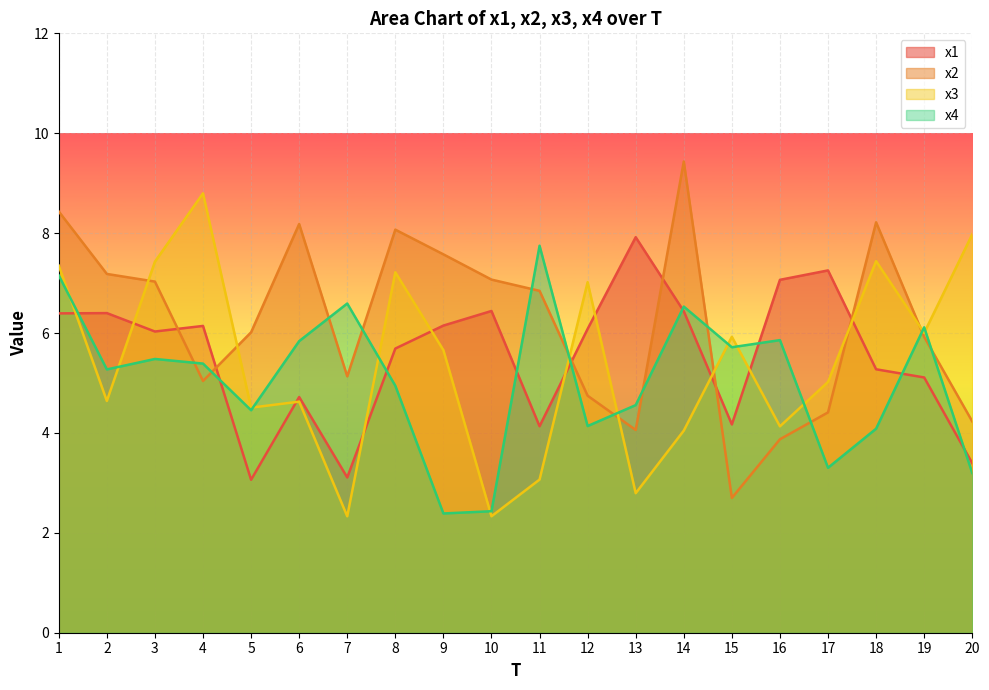

Reading right to left, list all the values displayed in this chart.

x1: 3.4	5.1	5.3	7.3	7.1	4.2	6.4	7.9	6.1	4.1	6.4	6.1	5.7	3.1	4.7	3.1	6.1	6.0	6.4	6.4
x2: 4.2	5.9	8.2	4.4	3.9	2.7	9.4	4.1	4.7	6.8	7.1	7.6	8.1	5.1	8.2	6.0	5.0	7.0	7.2	8.4
x3: 8.0	6.0	7.4	5.0	4.1	5.9	4.0	2.8	7.0	3.1	2.3	5.7	7.2	2.3	4.6	4.5	8.8	7.4	4.6	7.3
x4: 3.2	6.1	4.1	3.3	5.9	5.7	6.5	4.6	4.1	7.7	2.4	2.4	4.9	6.6	5.8	4.5	5.4	5.5	5.3	7.2